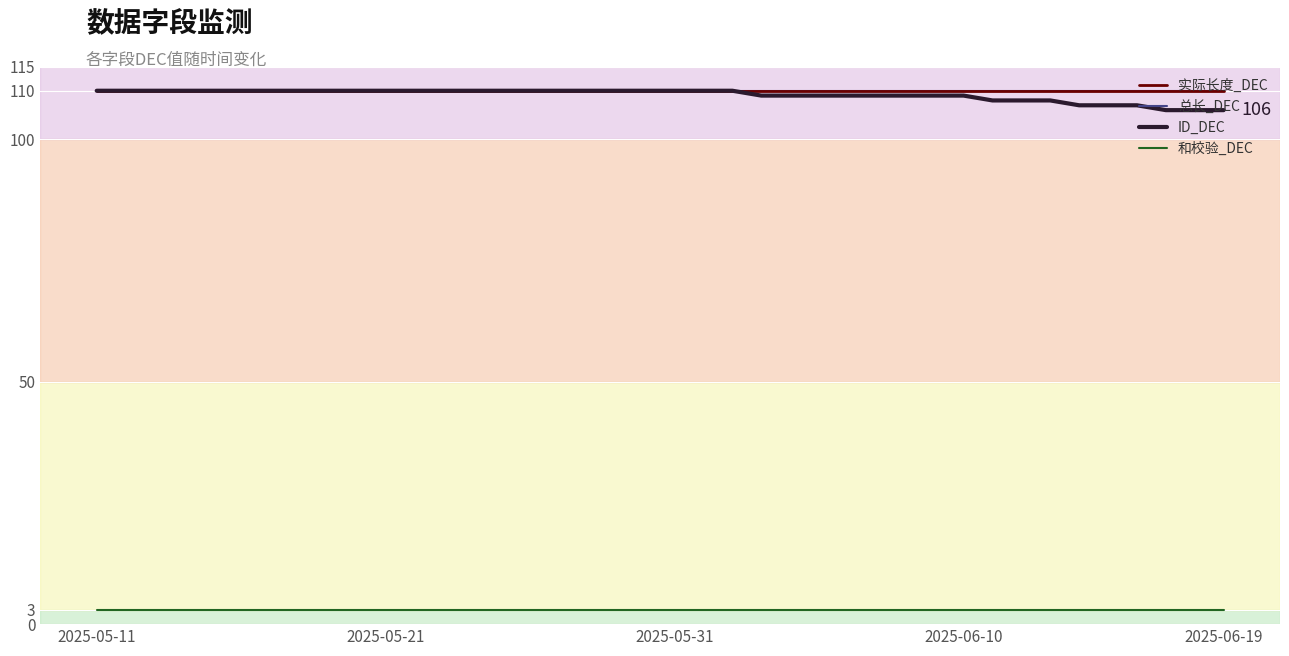

What is the label of the 3rd point from the left?

2025-05-31